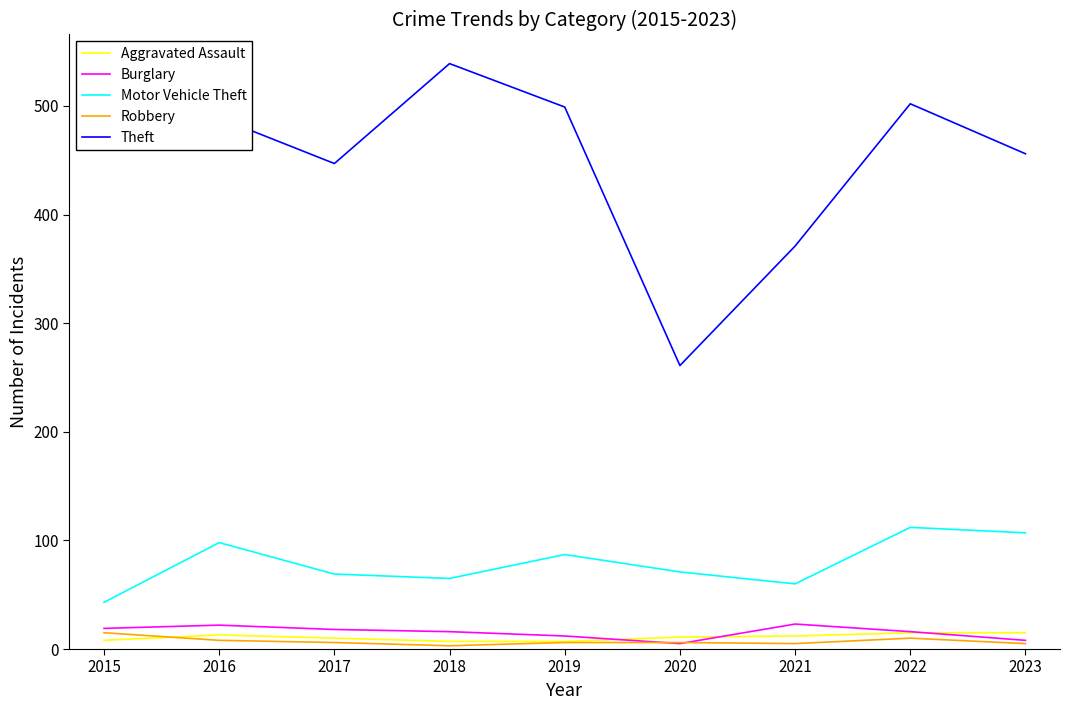

Which label corresponds to the largest value in the chart?

2018